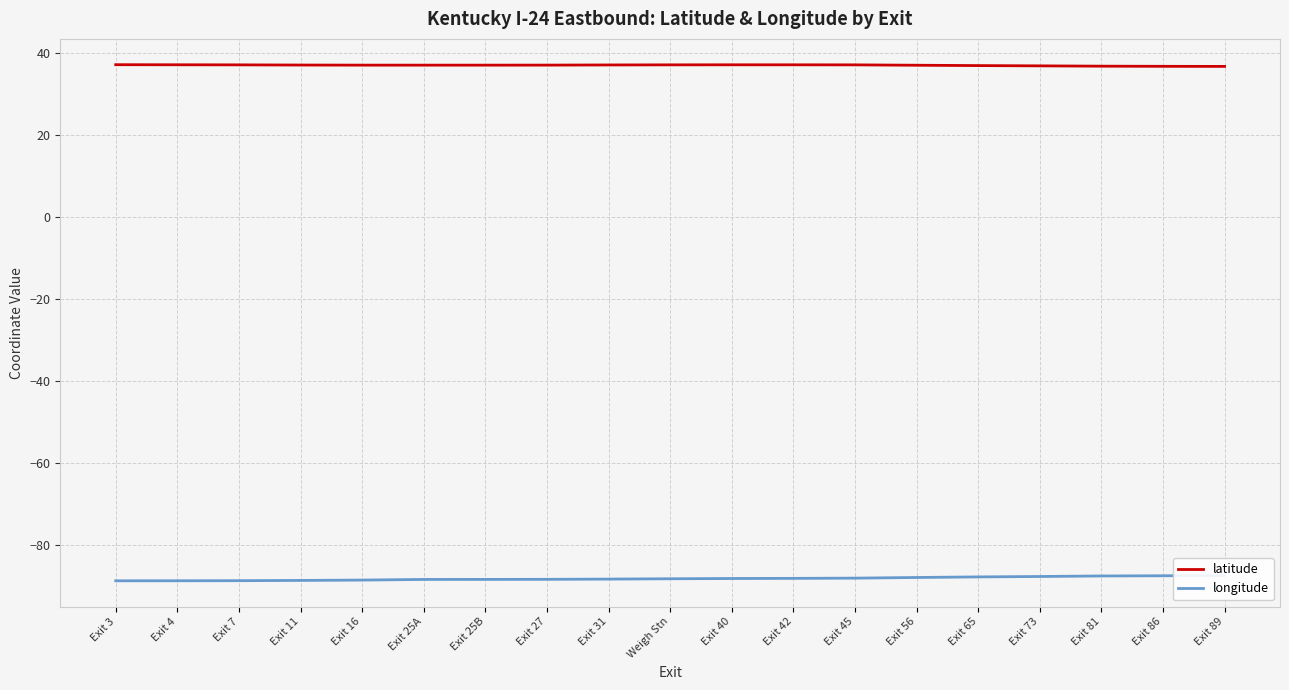

At which label does longitude reach its minimum?

Exit 3